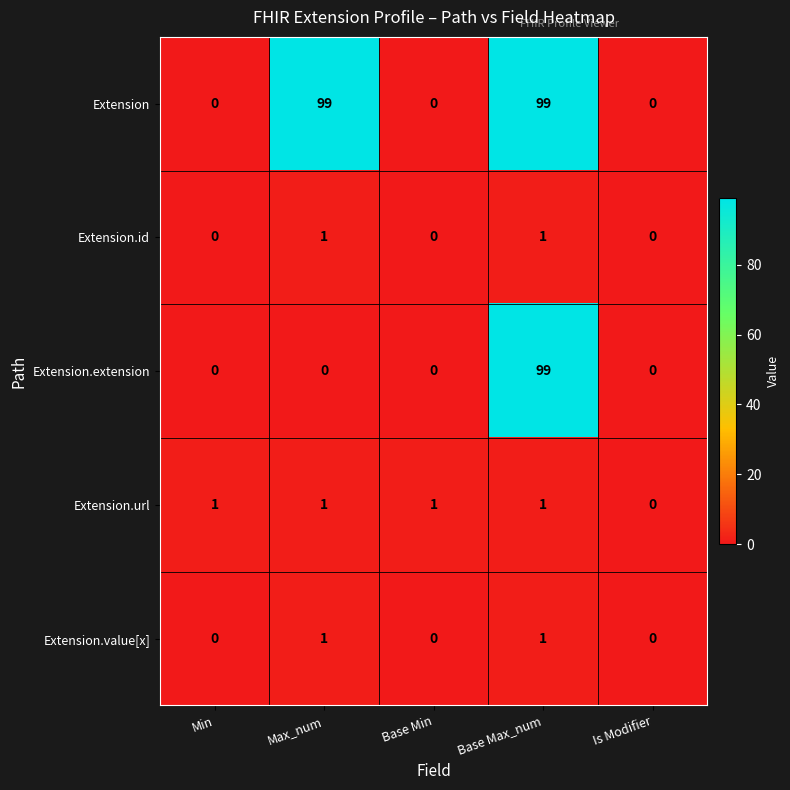

Is it true that Extension equals 0 at Is Modifier?

True